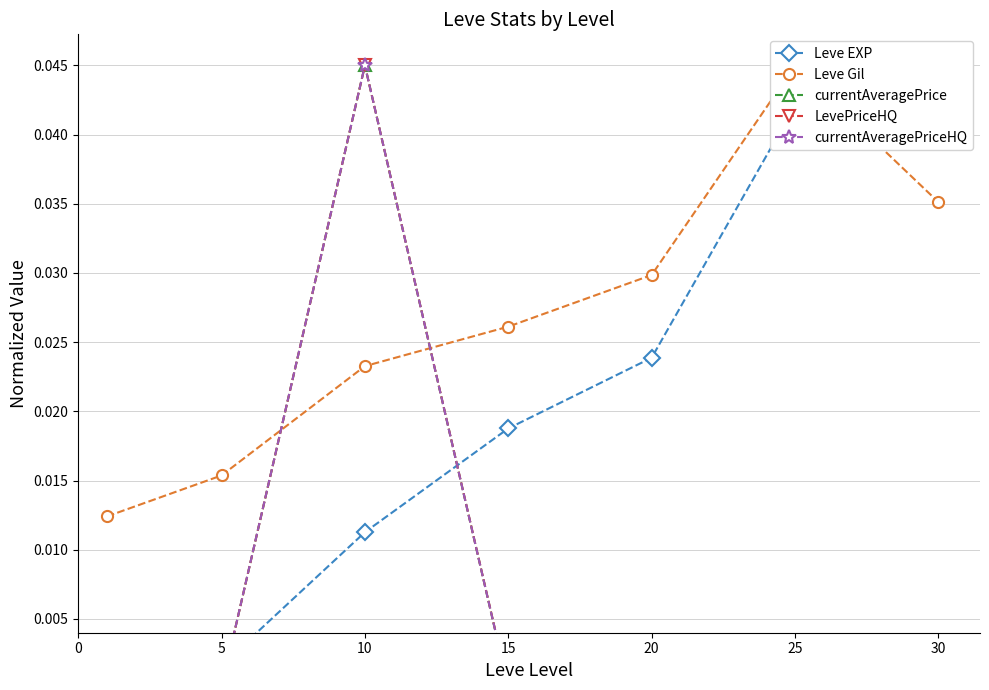

Does the chart have visible grid lines?

Yes